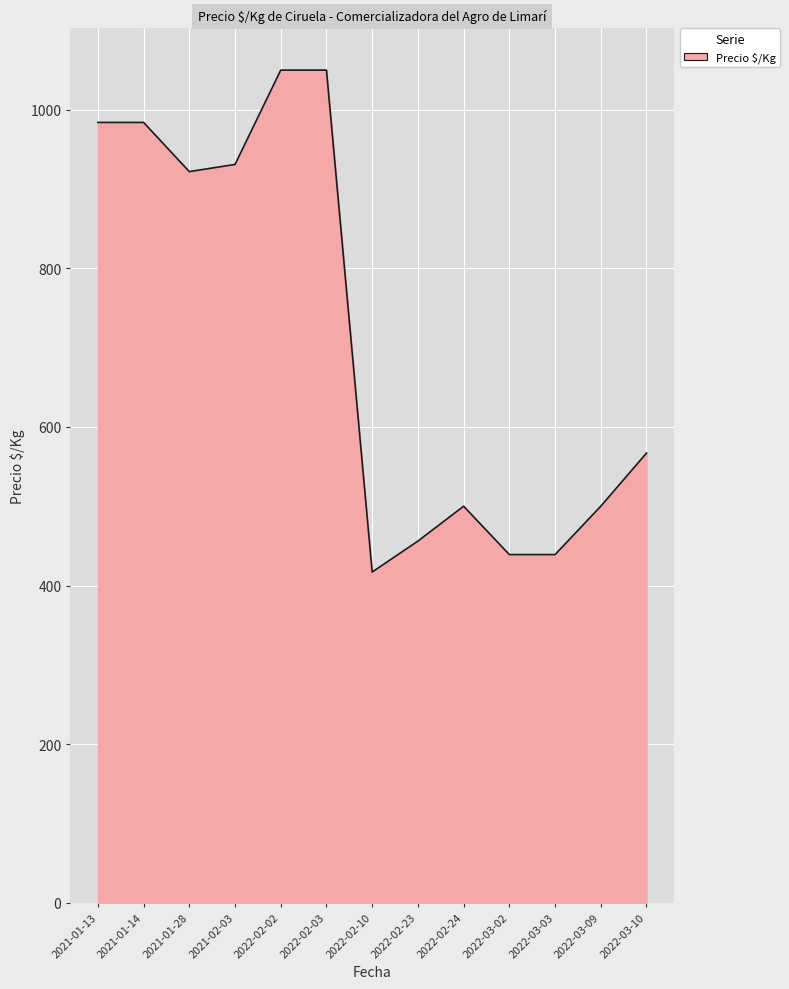

What is the change in value from 2022-02-24 to 2022-03-10?

+67